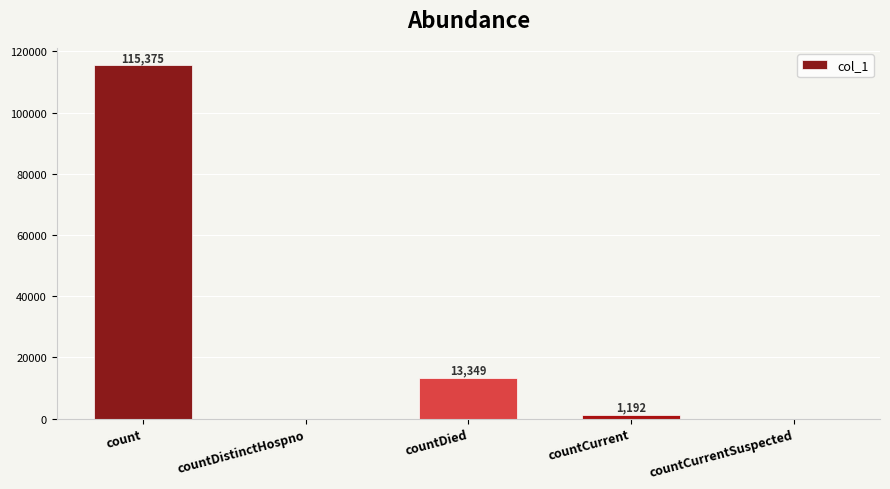

What is the change in value from countDied to countCurrentSuspected?

-13349